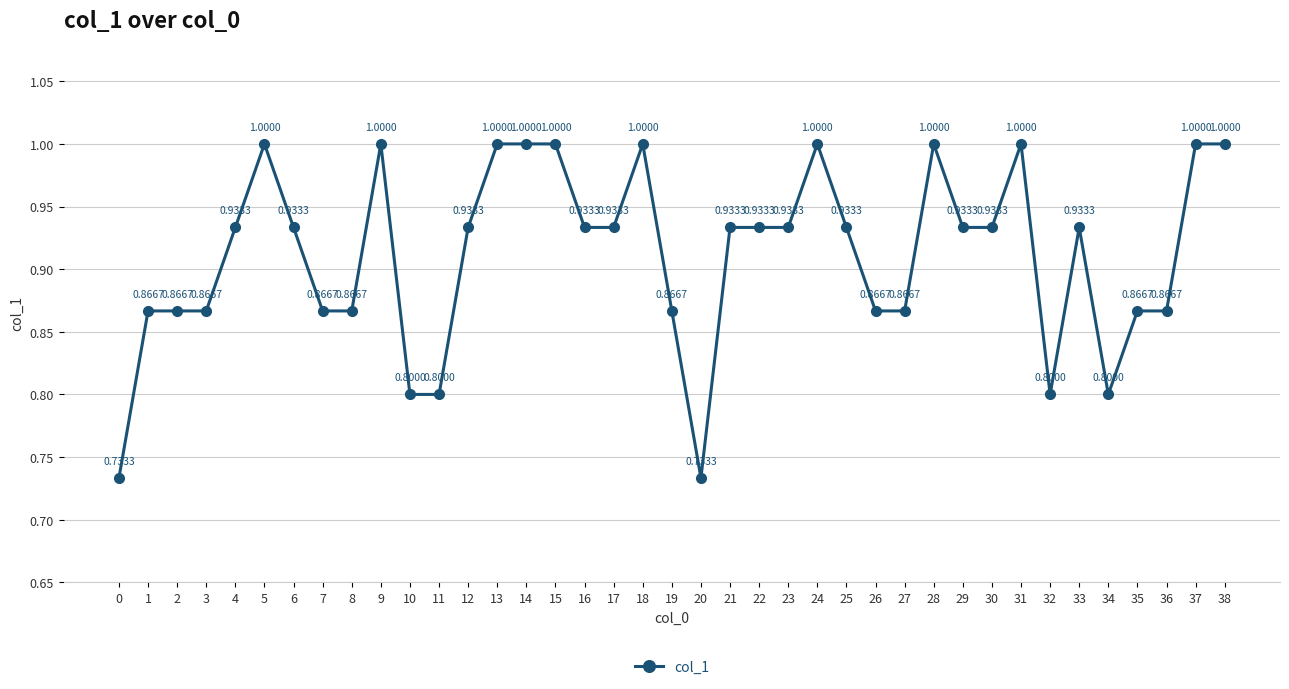

What is the difference between the maximum and minimum values?

0.3